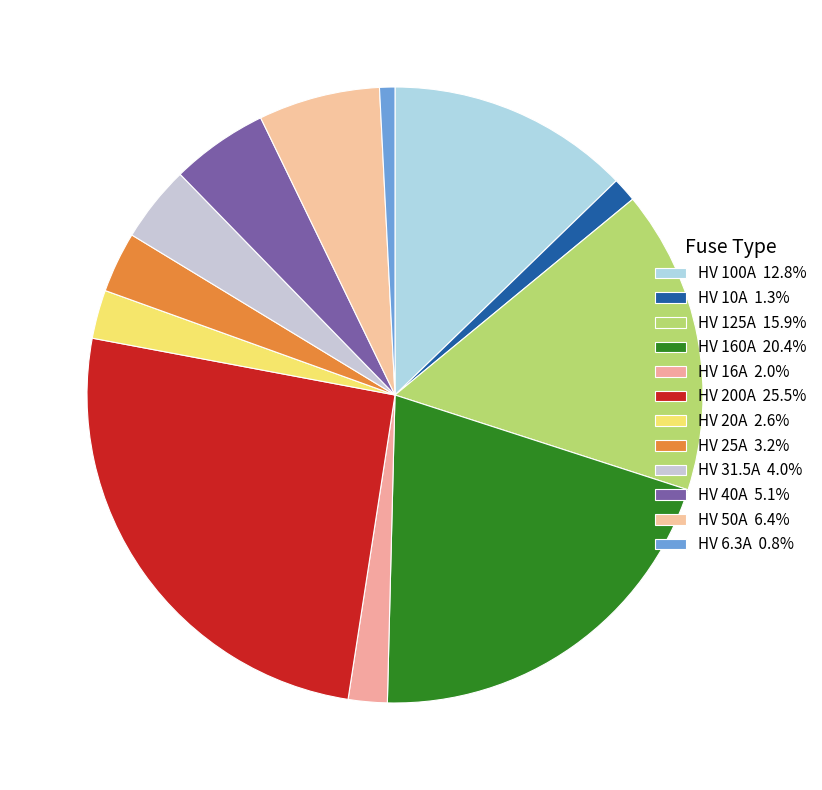

Does HV 20A account for over 50% of the chart?

No